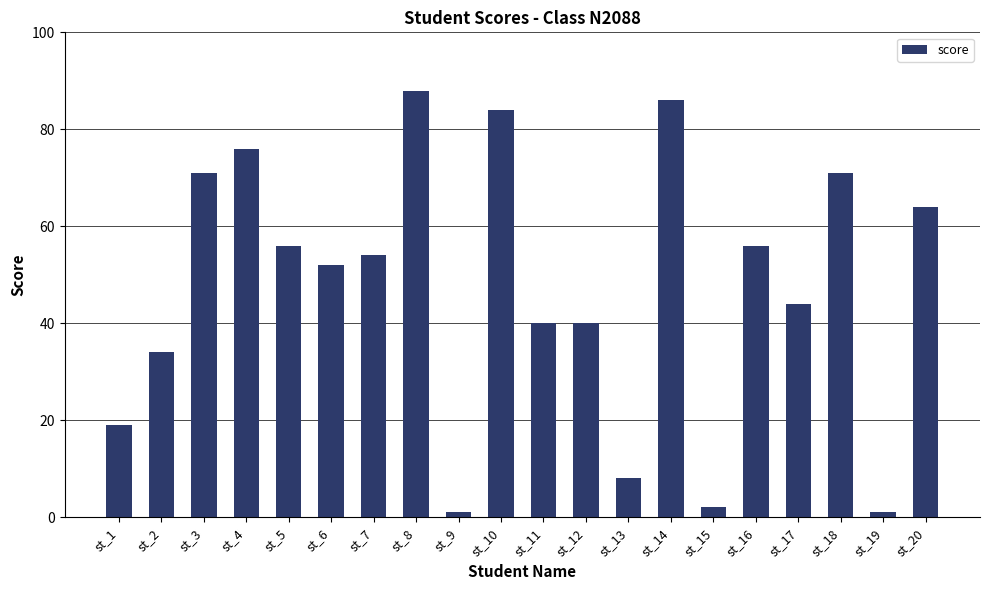

Reading left to right, transcribe all the data shown in this chart.

19	34	71	76	56	52	54	88	1	84	40	40	8	86	2	56	44	71	1	64